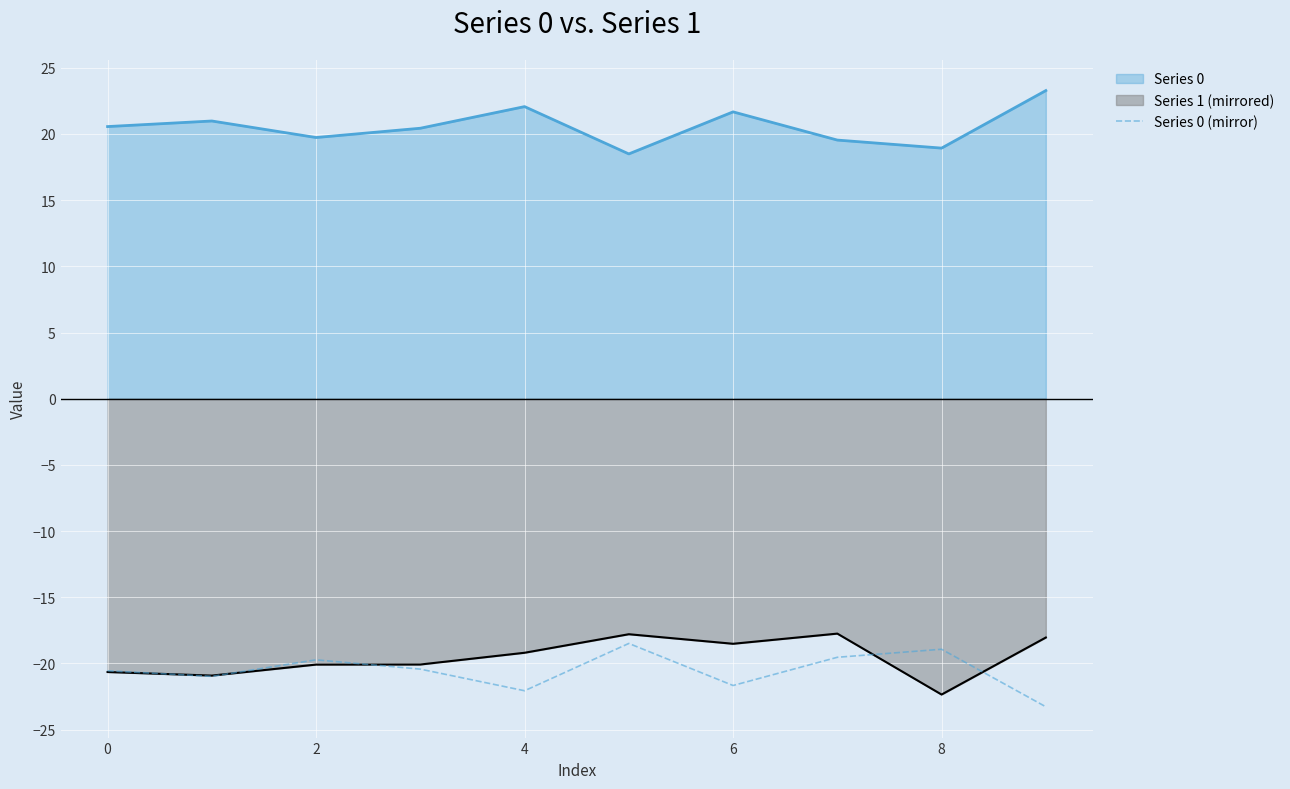

What is the minimum value shown in the chart?

-23.3